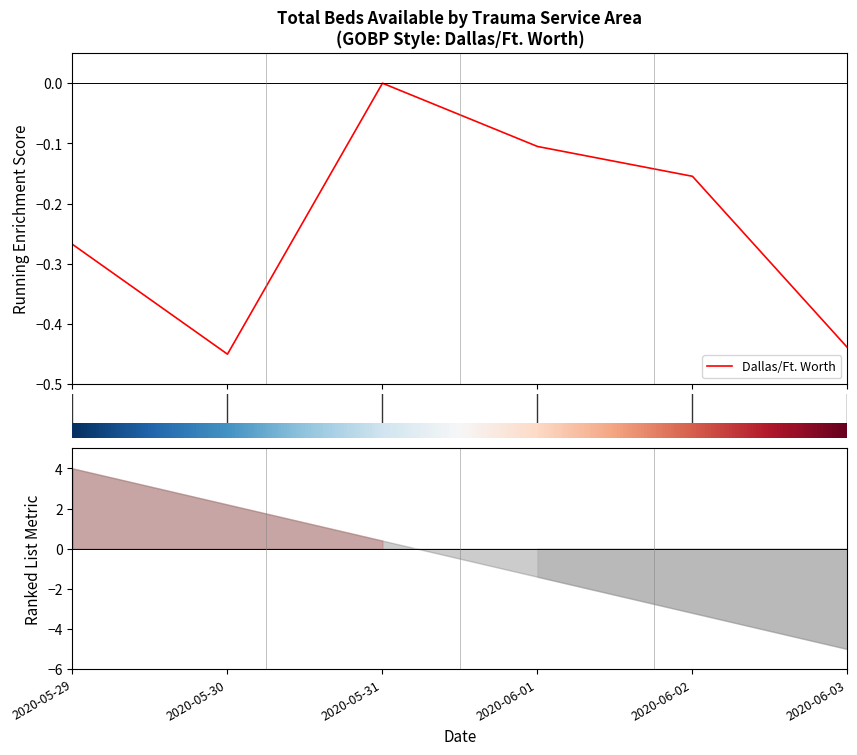

What is the change in value from 0 to 3?

+0.2